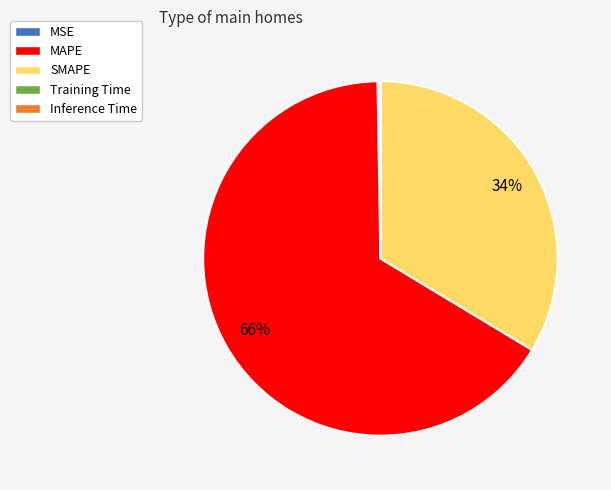

What is the majority slice?

MAPE